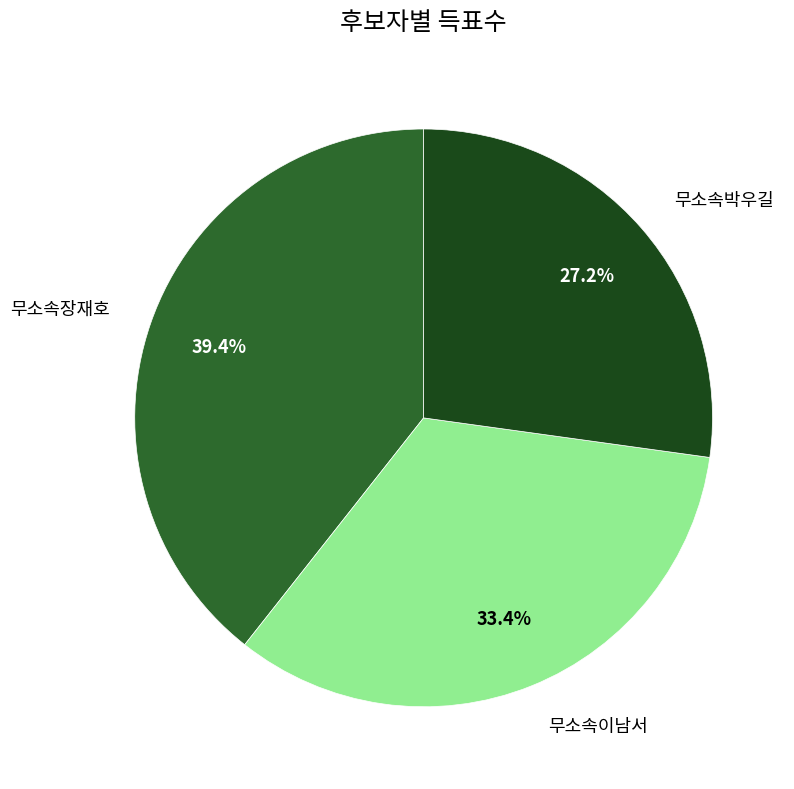

Is there any slice that represents more than half of the pie?

No